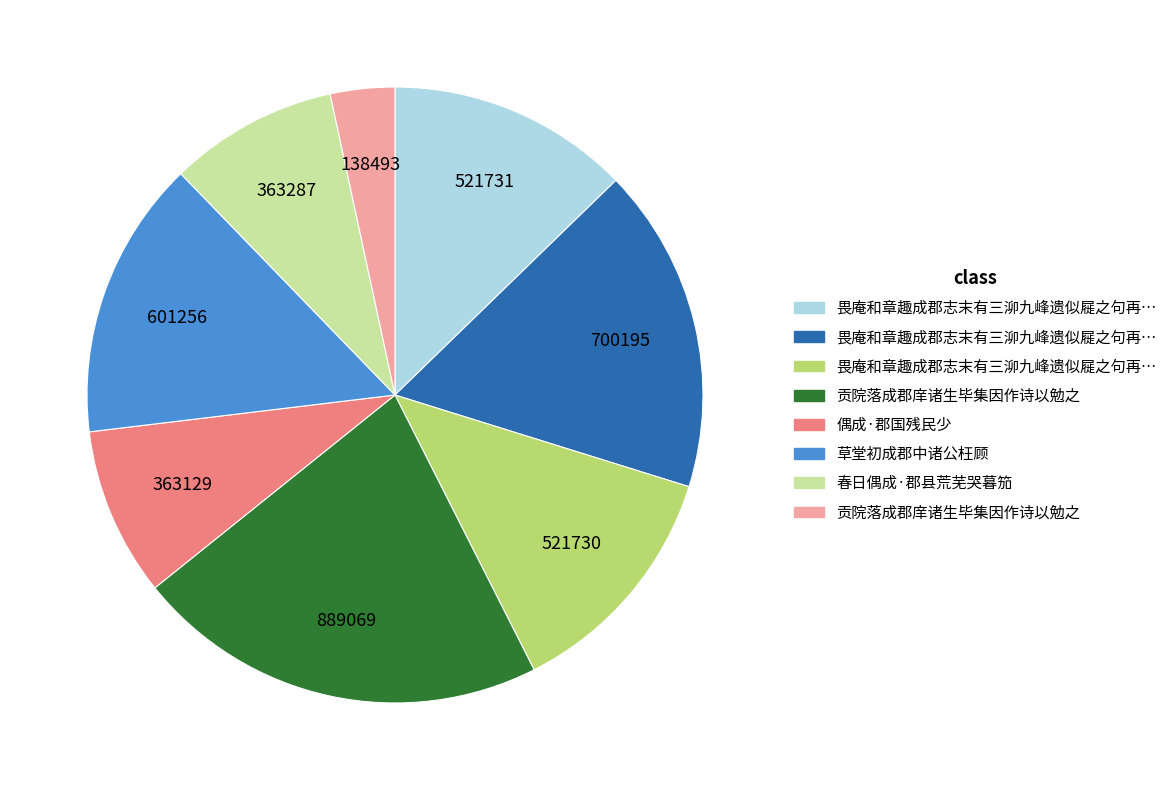

Is there any slice that represents more than half of the pie?

No